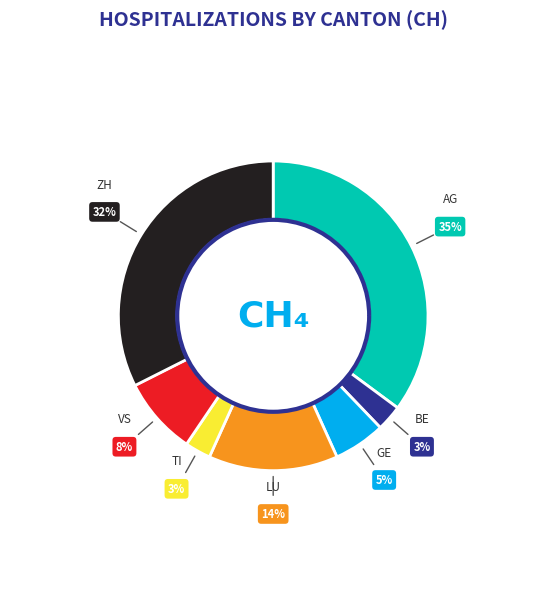

Which category has the biggest portion of the pie?

AG